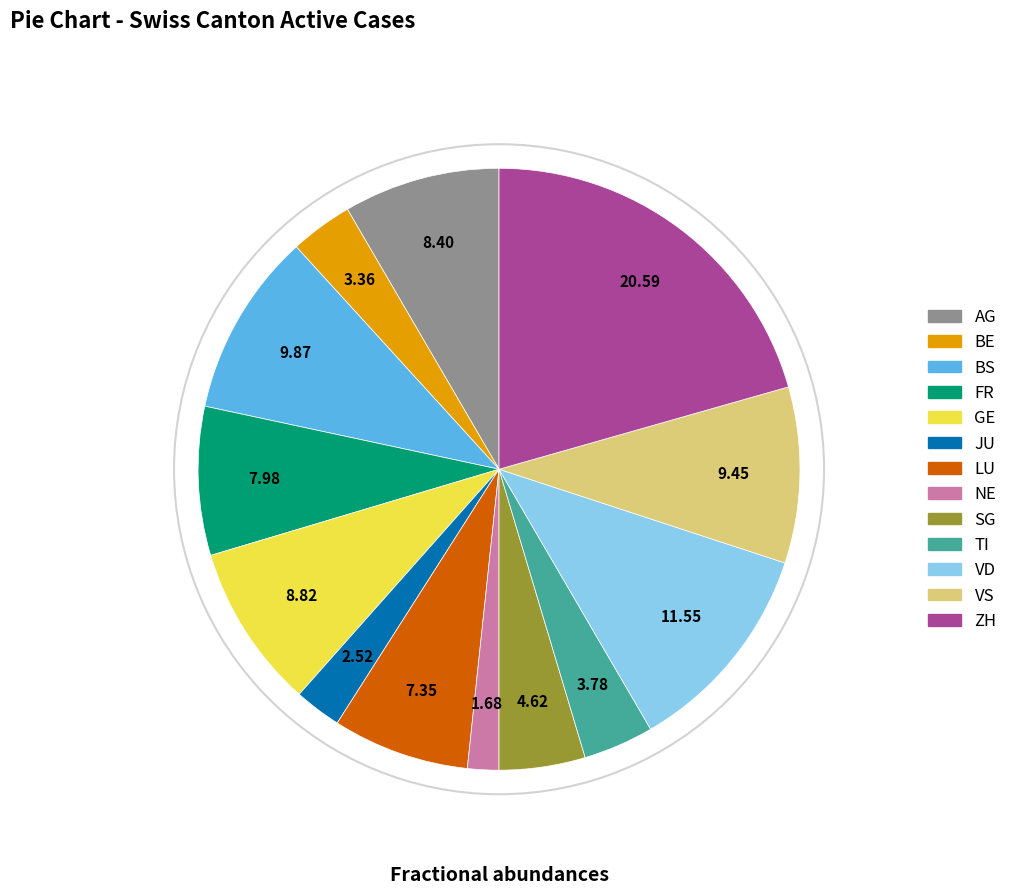

Count the number of slices in the pie.

13